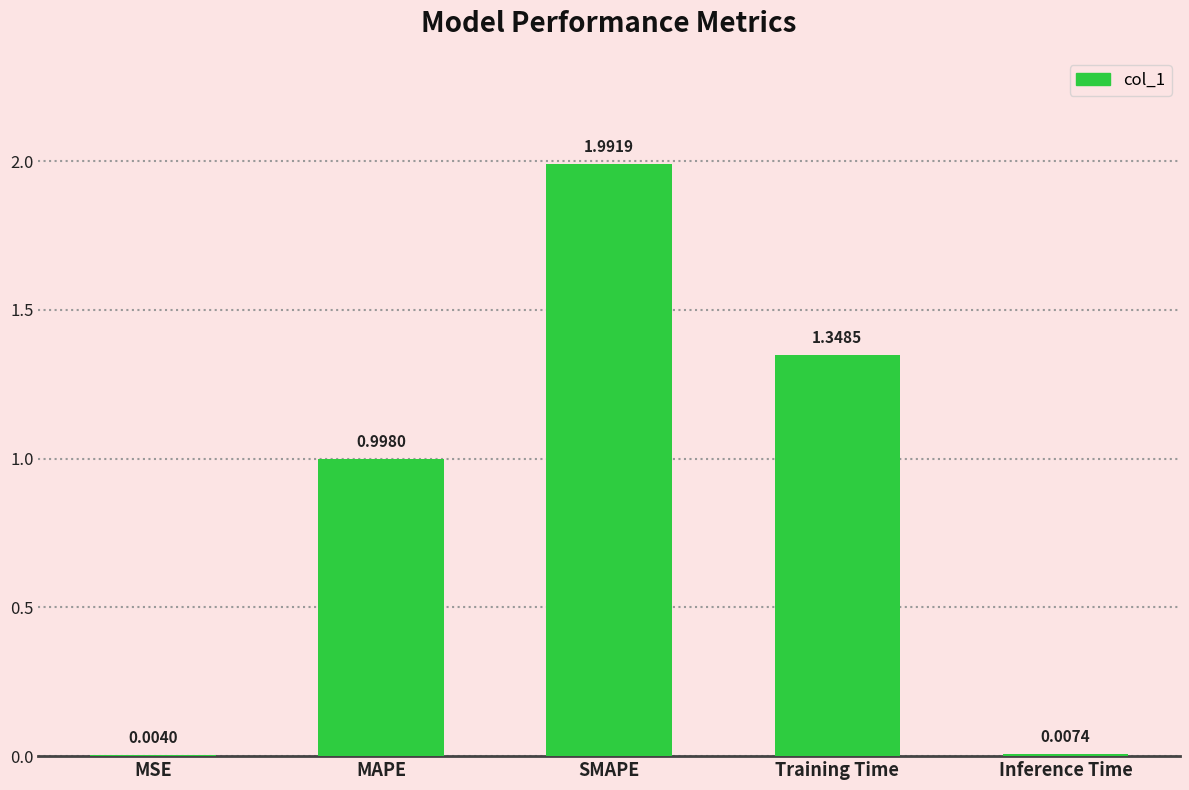

Which label corresponds to the largest value in the chart?

SMAPE